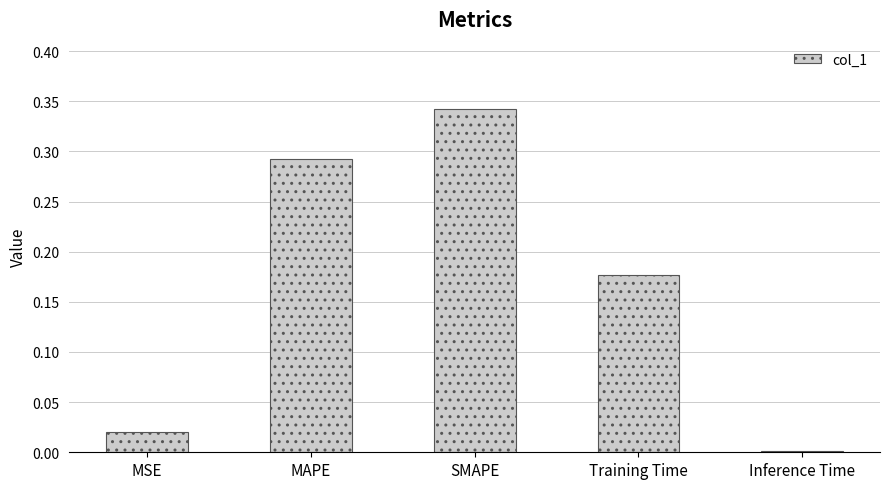

What is the sum of all values?

0.8